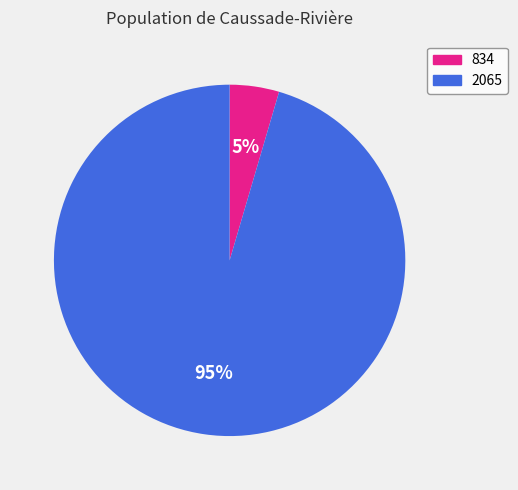

Which category accounts for the majority?

2065